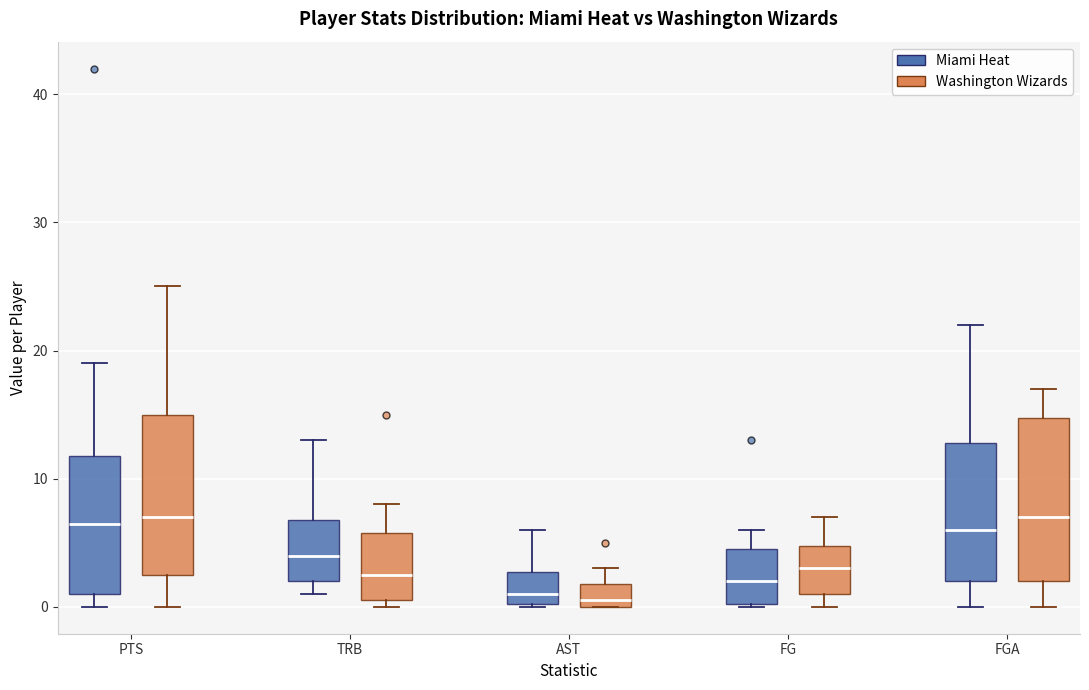

Reading left to right, transcribe this box plot: for each box, give where its median line is, the range the box spans, and where its two whiskers end, as read against the y-axis. The values are not printed on the chart, so give them approximately, as read against the axis.

PTS (Miami Heat): median 7, box 1 to 12, whiskers 0 to 19
PTS (Washington Wizards): median 7, box 3 to 15, whiskers 0 to 25
TRB (Miami Heat): median 4, box 2 to 7, whiskers 1 to 13
TRB (Washington Wizards): median 3, box 1 to 6, whiskers 0 to 8
AST (Miami Heat): median 1, box 0 to 3, whiskers 0 to 6
AST (Washington Wizards): median 1, box 0 to 2, whiskers 0 to 3
FG (Miami Heat): median 2, box 0 to 5, whiskers 0 to 6
FG (Washington Wizards): median 3, box 1 to 5, whiskers 0 to 7
FGA (Miami Heat): median 6, box 2 to 13, whiskers 0 to 22
FGA (Washington Wizards): median 7, box 2 to 15, whiskers 0 to 17